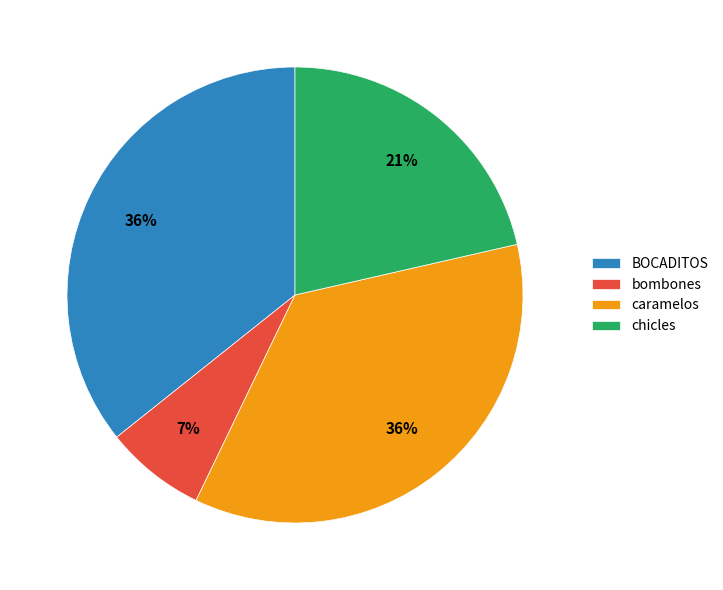

Is the sum of bombones and chicles greater than half?

No